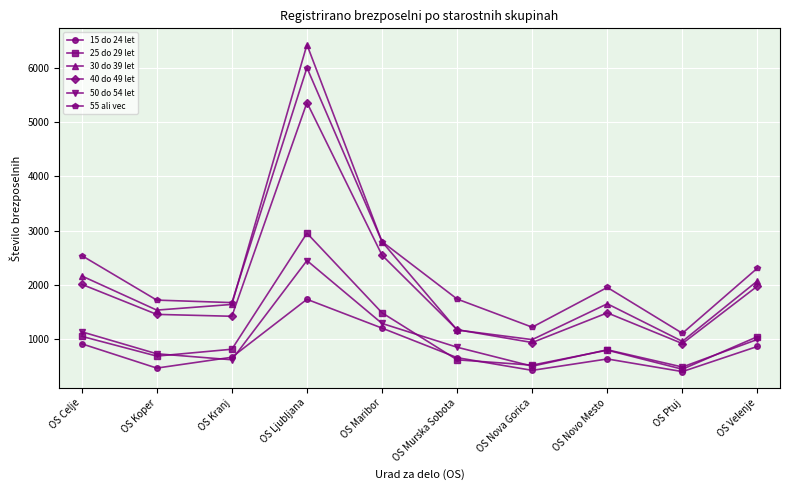

List the series in order of their peak value, lowest first.

15 do 24 let, 50 do 54 let, 25 do 29 let, 40 do 49 let, 55 ali vec, 30 do 39 let